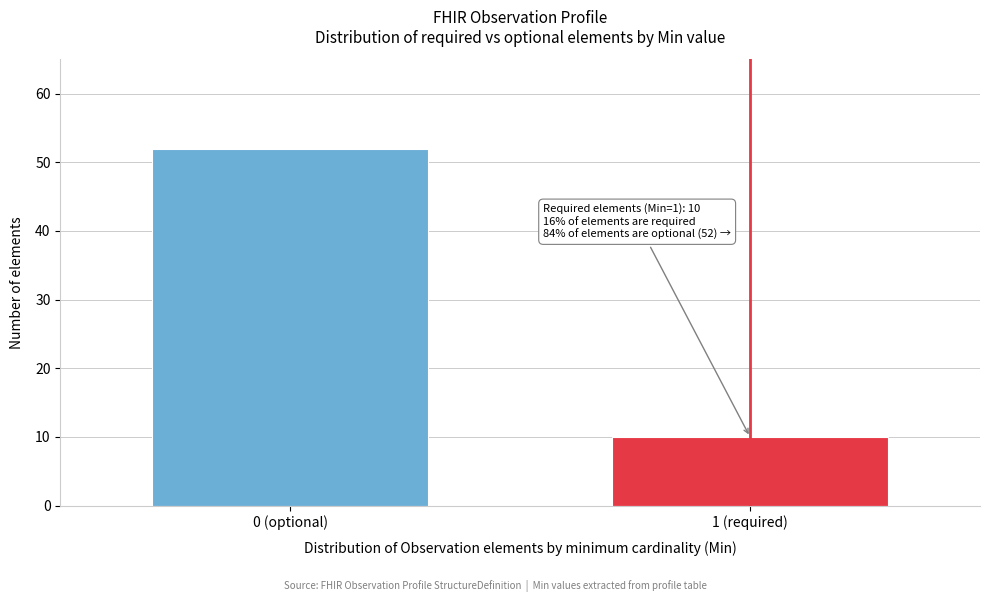

Reading right to left, what are all the values shown in this chart?

10	52